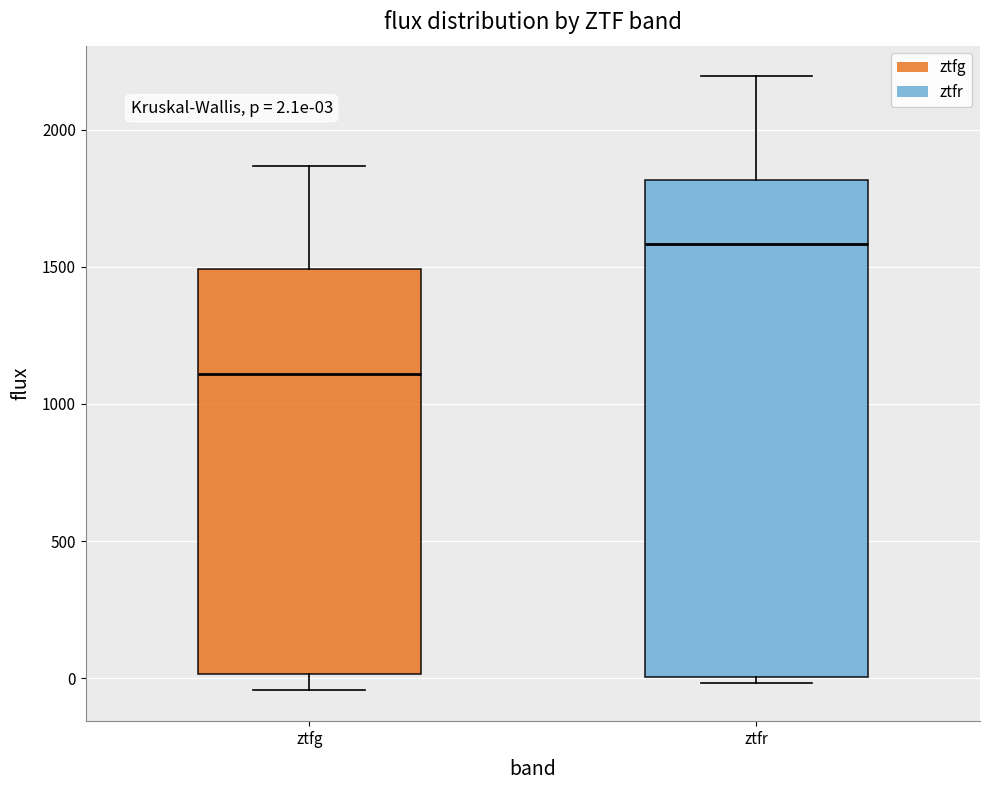

Which box has the lowest median line?

ztfg